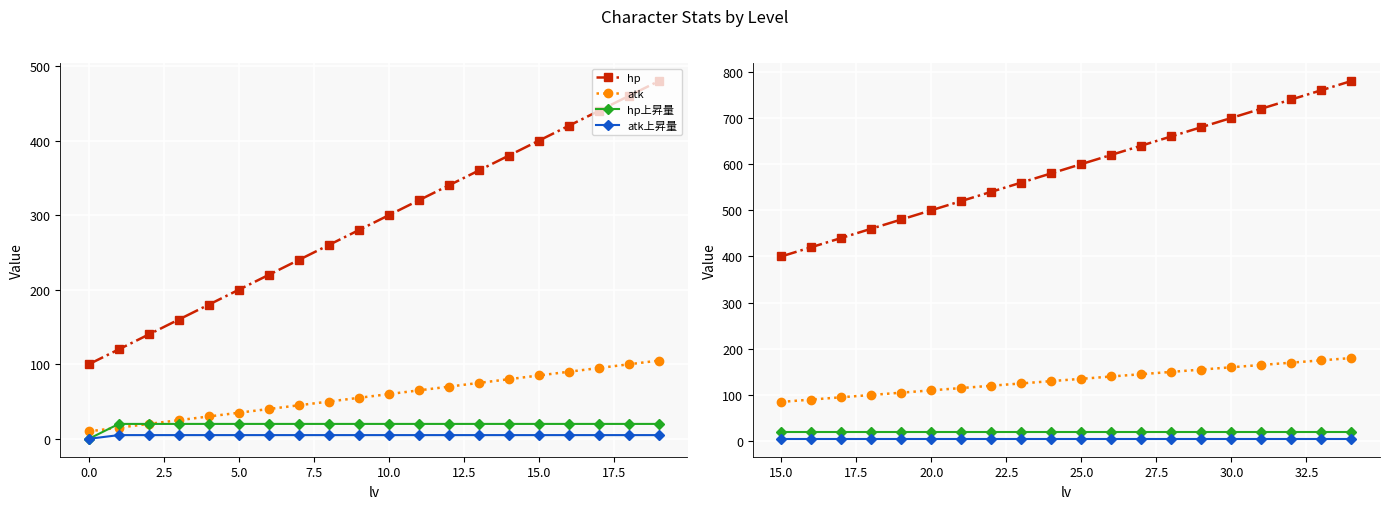

List the series in order of their peak value, highest first.

hp, atk, hp上昇量, atk上昇量